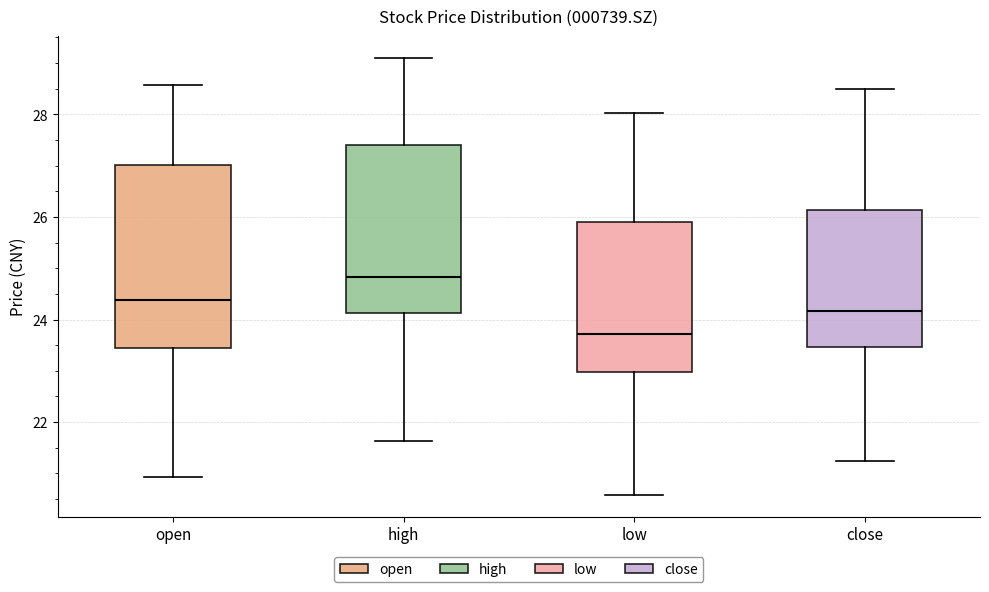

Reading left to right, transcribe this box plot: for each box, give where its median line is, the range the box spans, and where its two whiskers end, as read against the y-axis. The values are not printed on the chart, so give them approximately, as read against the axis.

open: median 24.4, box 23.4 to 27.0, whiskers 21.0 to 28.6
high: median 24.8, box 24.2 to 27.4, whiskers 21.6 to 29.2
low: median 23.8, box 23.0 to 25.8, whiskers 20.6 to 28.0
close: median 24.2, box 23.4 to 26.2, whiskers 21.2 to 28.6